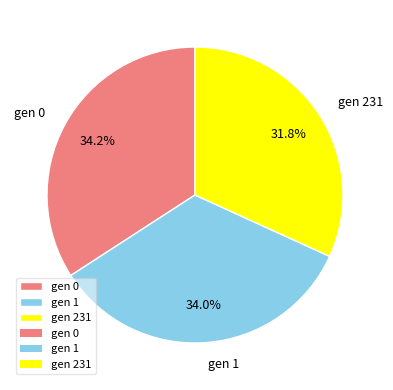

To the nearest percent, what is the average slice percentage?

33%